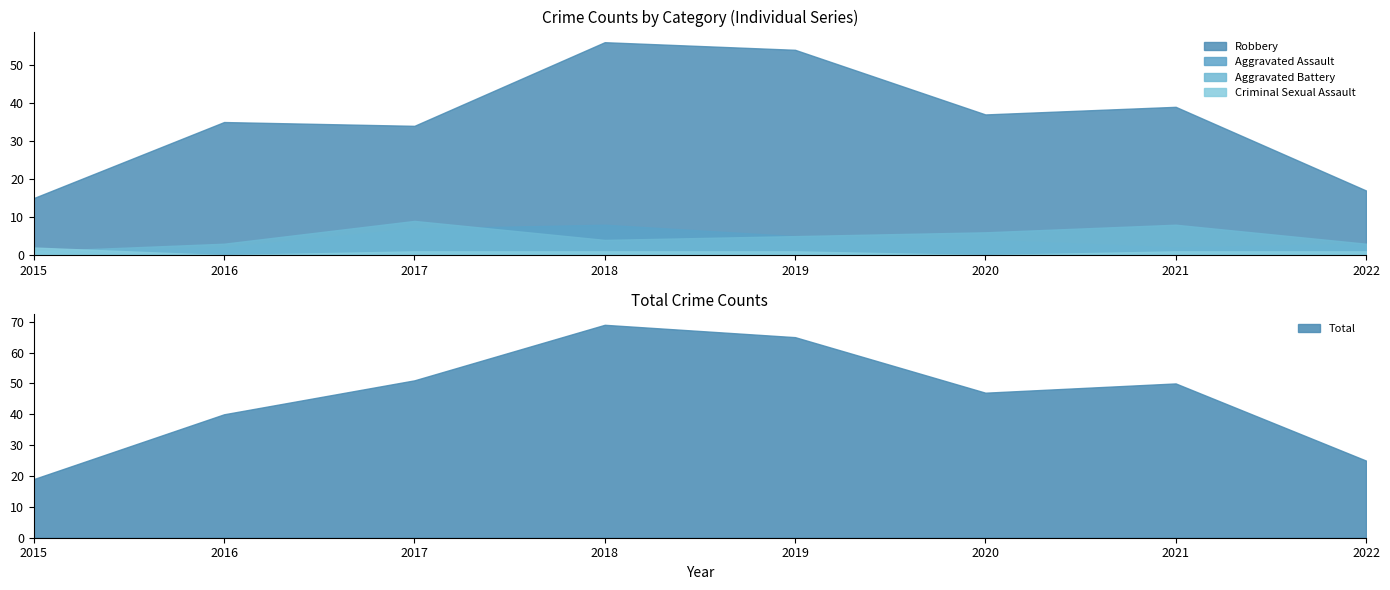

What is the difference between the Robbery values at 2018 and 2017?

22